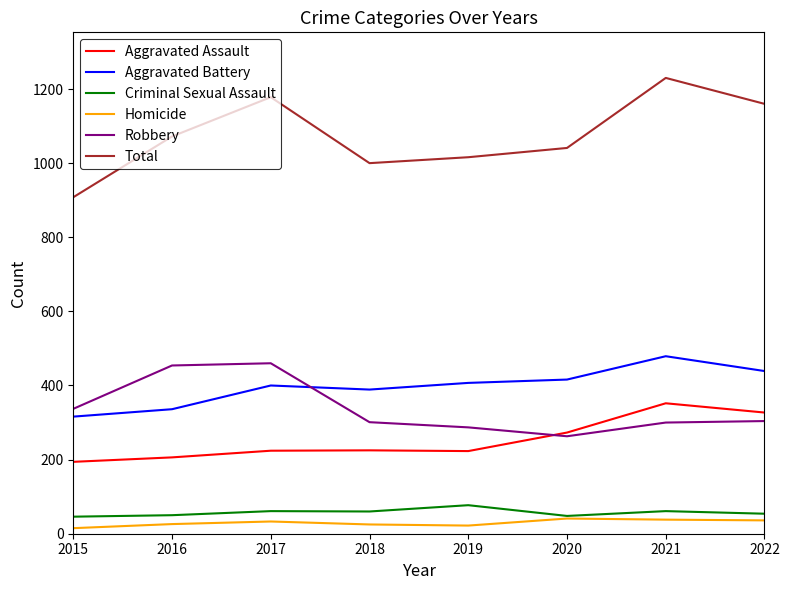

What are all the series names shown in the legend?

Aggravated Assault, Aggravated Battery, Criminal Sexual Assault, Homicide, Robbery, Total